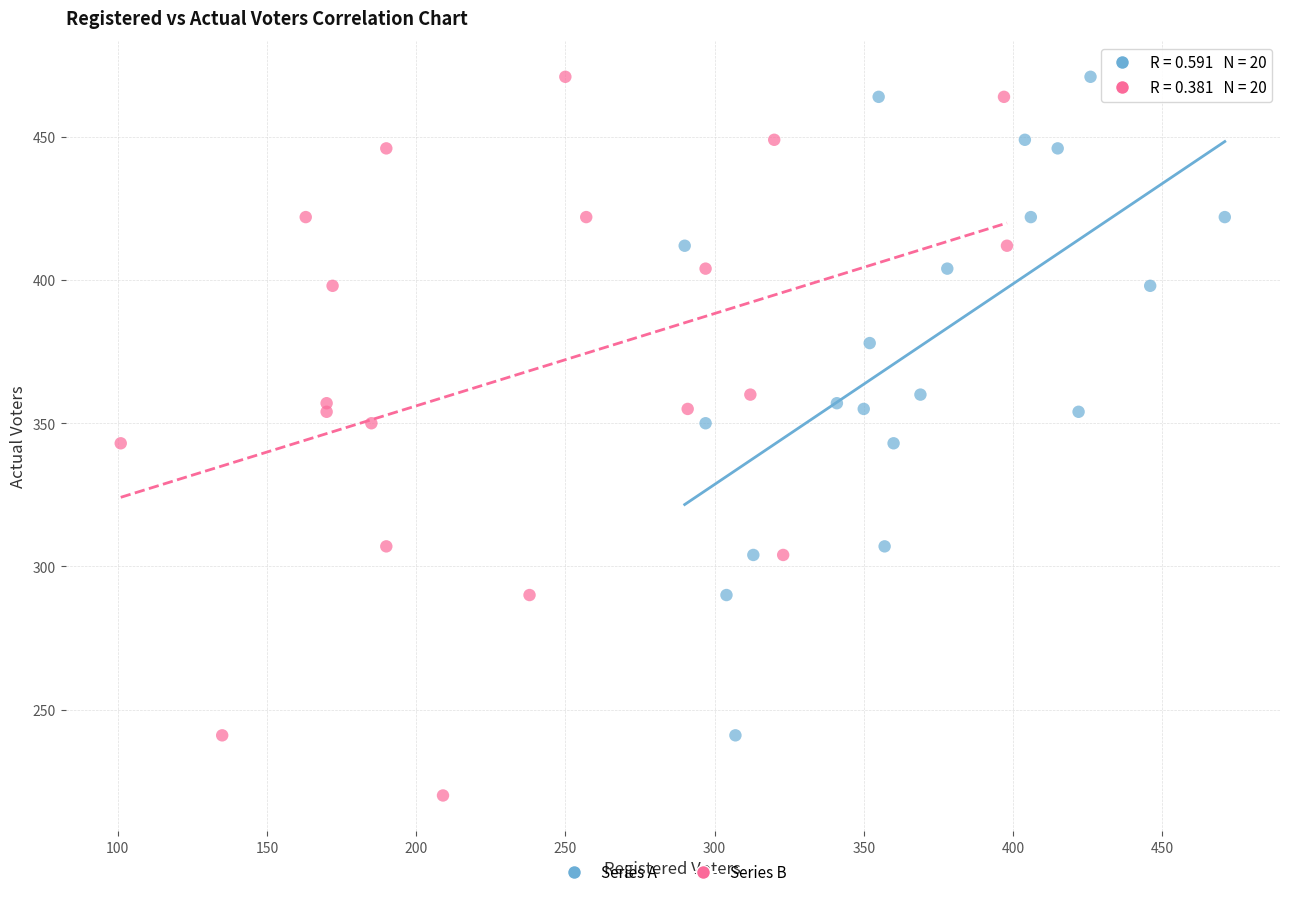

Which series has the widest spread of Y values?

Series B